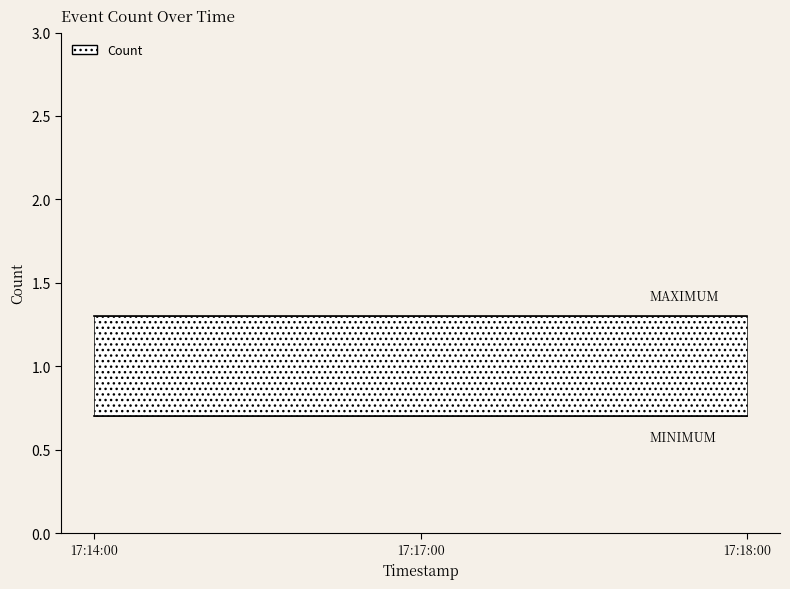

What is the maximum value for MAXIMUM?

1.3